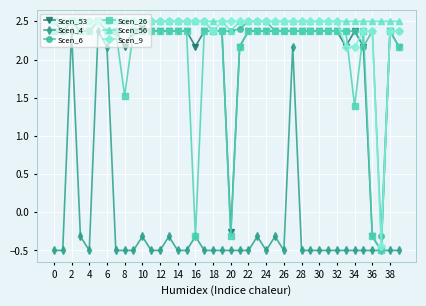

How many positive values does the Scen_53 series have?

37